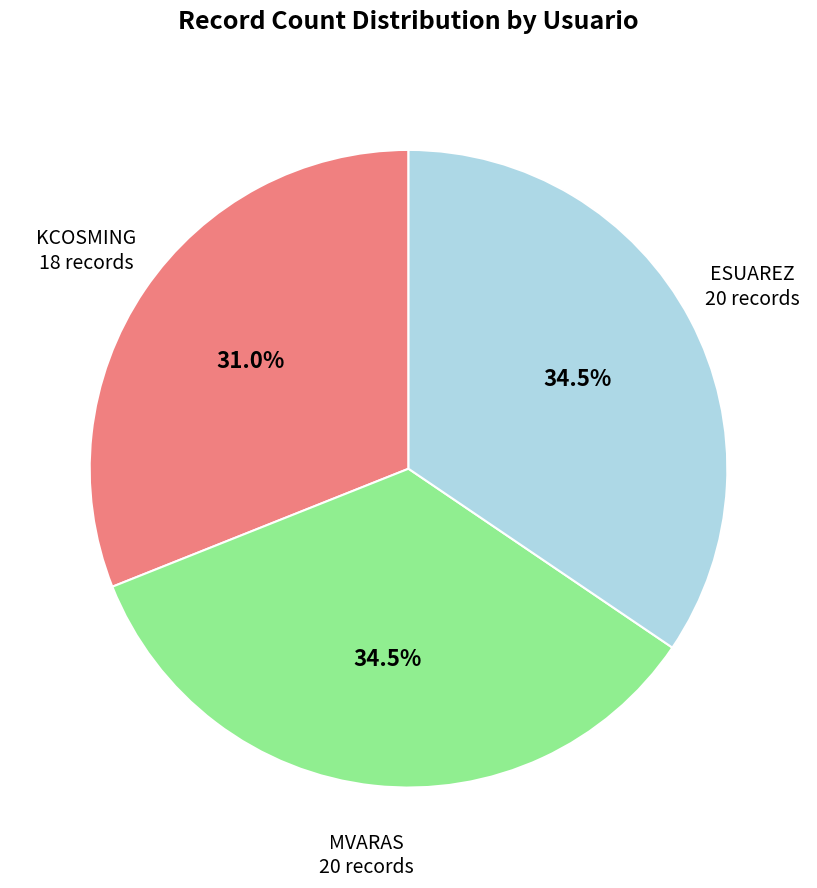

Do KCOSMING and ESUAREZ together represent more than half of the pie?

Yes